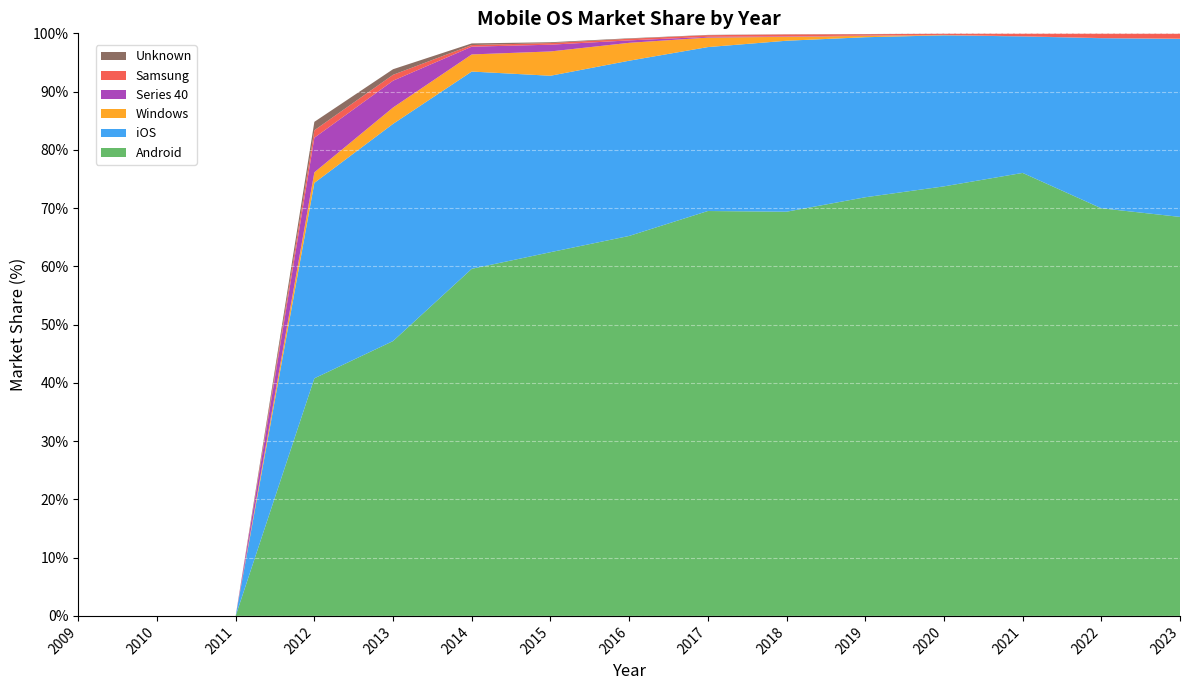

Reading left to right, what are all the values shown in this chart?

Android: 0.0	0.0	0.0	40.8	47.2	59.6	62.4	65.2	69.5	69.4	71.9	73.7	76.0	70.0	68.5
iOS: 0.0	0.0	0.0	33.5	37.3	33.9	30.3	30.1	28.1	29.4	27.5	25.9	23.4	29.2	30.6
Windows: 0.0	0.0	0.0	1.8	2.8	2.9	4.2	3.1	1.6	0.7	0.2	0.1	0.0	0.0	0.0
Series 40: 0.0	0.0	0.0	5.9	4.6	1.3	1.2	0.4	0.1	0.1	0.0	0.0	0.0	0.0	0.0
Samsung: 0.0	0.0	0.0	1.3	1.0	0.3	0.3	0.3	0.3	0.3	0.2	0.2	0.5	0.8	0.8
Unknown: 0.0	0.0	0.0	1.4	1.0	0.3	0.1	0.1	0.1	0.0	0.0	0.0	0.0	0.0	0.0